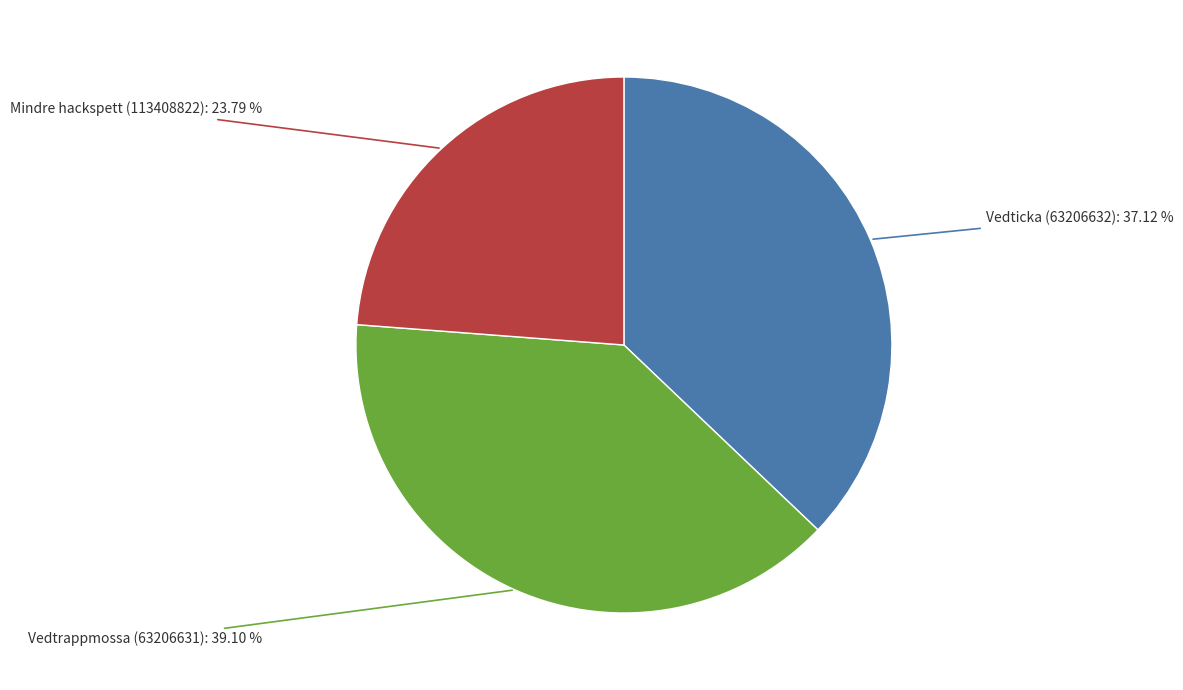

Is there a majority slice in this chart?

No